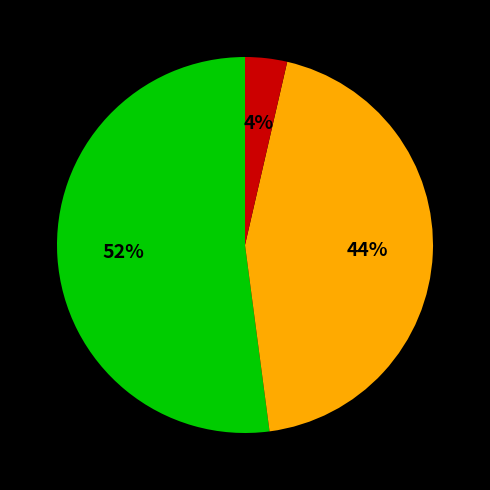

Does any single category account for the majority?

Yes